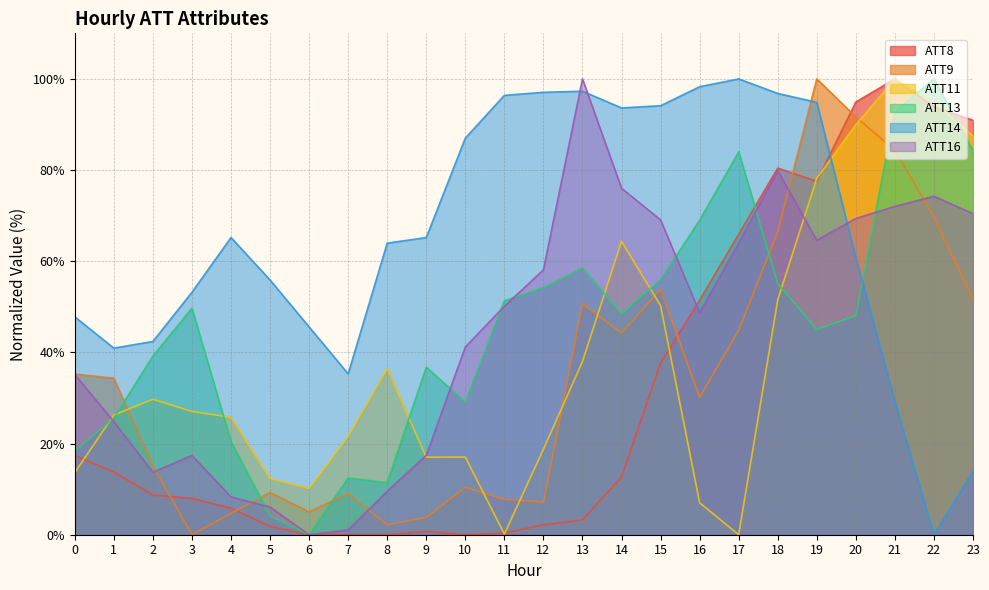

True or false: ATT8 and ATT11 intersect in this chart.

True